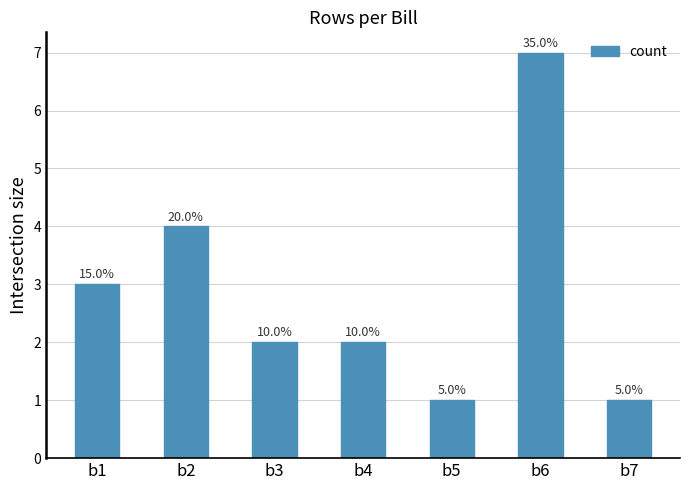

Rank the categories by value from highest to lowest.

b6, b2, b1, b3, b4, b5, b7